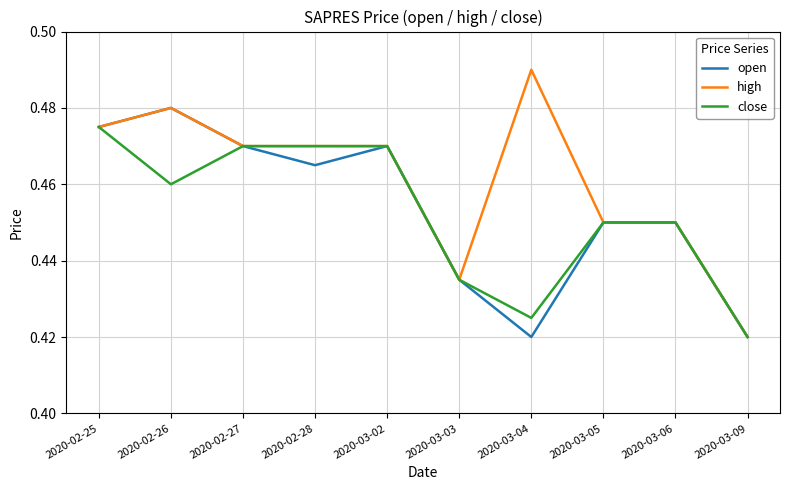

What are all the series names shown in the legend?

open, high, close